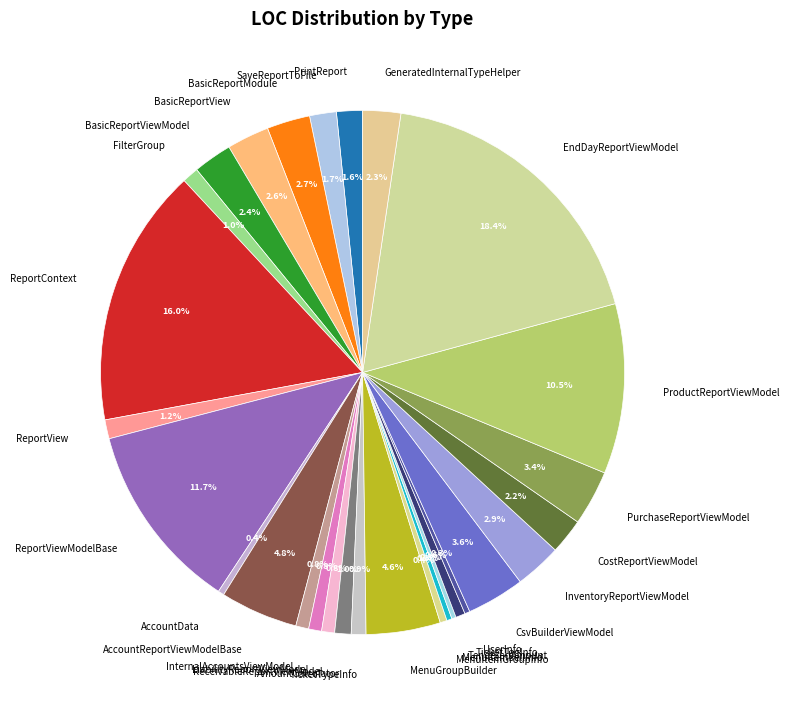

Is AmountCalculator the majority of the pie?

No